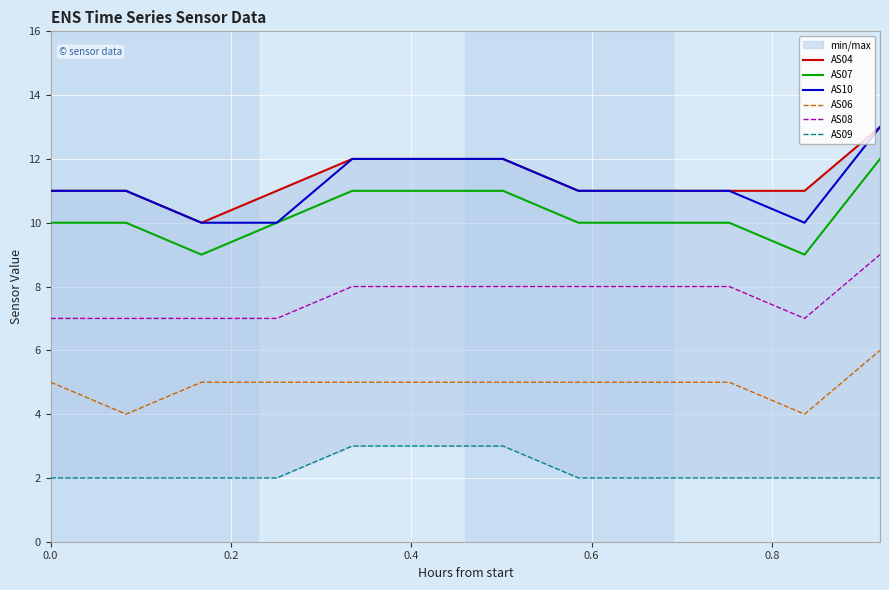

What is the smallest value displayed?

2